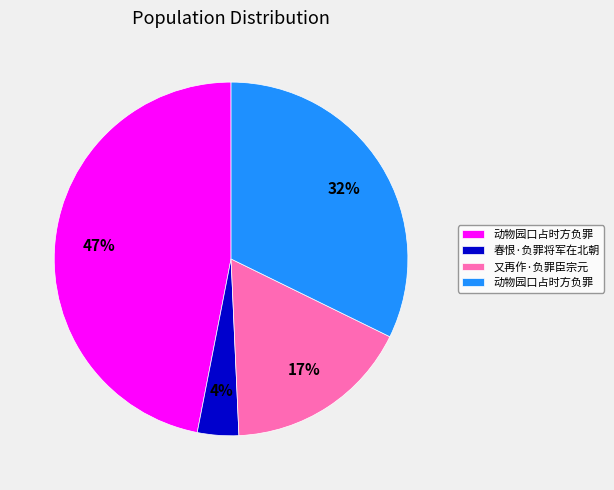

To the nearest percent, what is the difference between the largest and smallest slice percentages?

43%